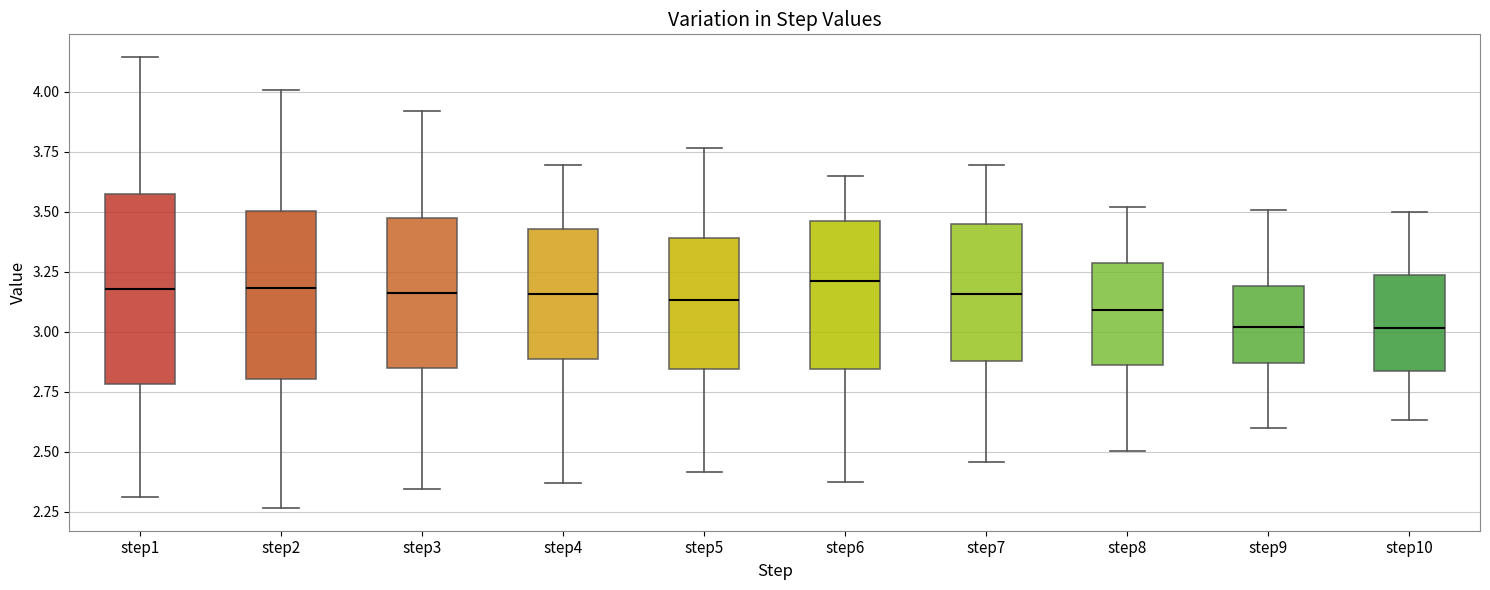

Reading left to right, transcribe this box plot: for each box, give where its median line is, the range the box spans, and where its two whiskers end, as read against the y-axis. The values are not printed on the chart, so give them approximately, as read against the axis.

step1: median 3.20, box 2.80 to 3.55, whiskers 2.30 to 4.15
step2: median 3.20, box 2.80 to 3.50, whiskers 2.25 to 4.00
step3: median 3.15, box 2.85 to 3.45, whiskers 2.35 to 3.90
step4: median 3.15, box 2.90 to 3.45, whiskers 2.35 to 3.70
step5: median 3.15, box 2.85 to 3.40, whiskers 2.40 to 3.75
step6: median 3.20, box 2.85 to 3.45, whiskers 2.35 to 3.65
step7: median 3.15, box 2.90 to 3.45, whiskers 2.45 to 3.70
step8: median 3.10, box 2.85 to 3.30, whiskers 2.50 to 3.50
step9: median 3.00, box 2.85 to 3.20, whiskers 2.60 to 3.50
step10: median 3.00, box 2.85 to 3.25, whiskers 2.65 to 3.50